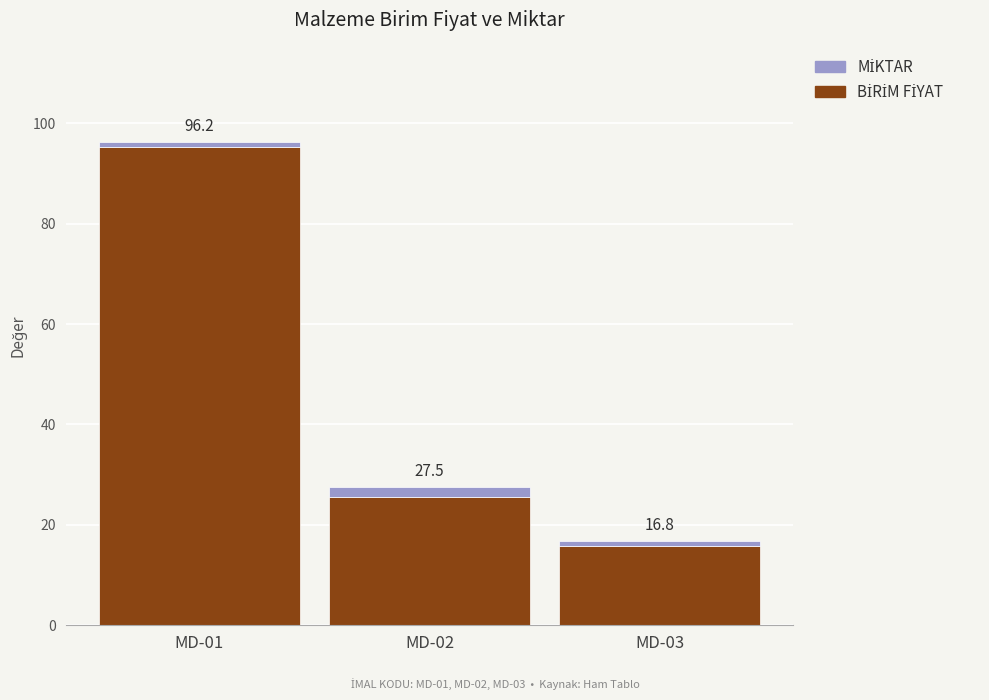

Between MD-01 and MD-02, which series saw the biggest shift?

BİRİM FİYAT